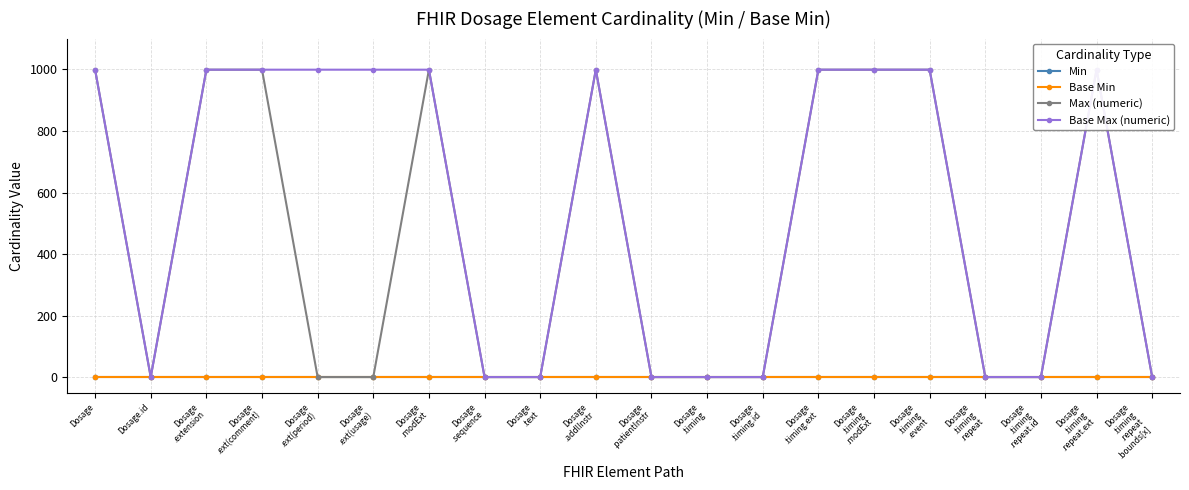

At which label is Base Min closest to 0?

Dosage